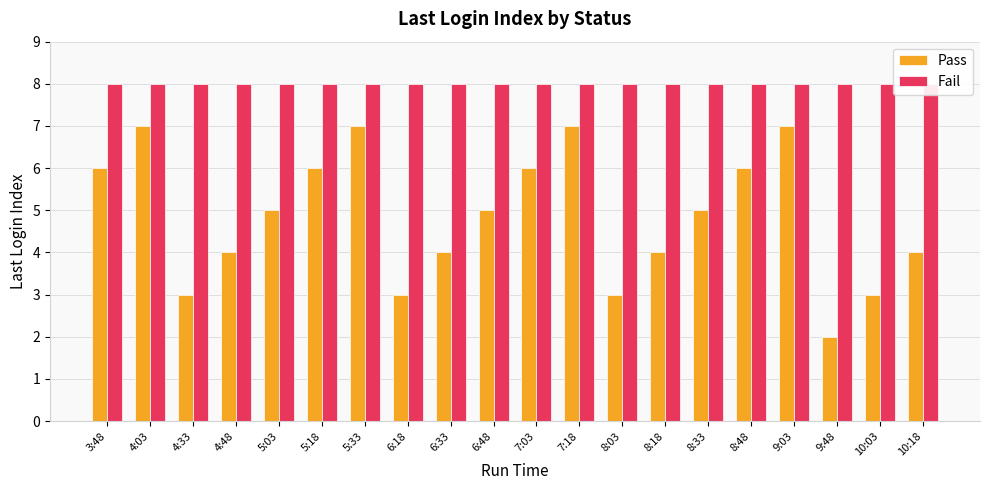

What is the label of the 7th bar from the left?

5:33